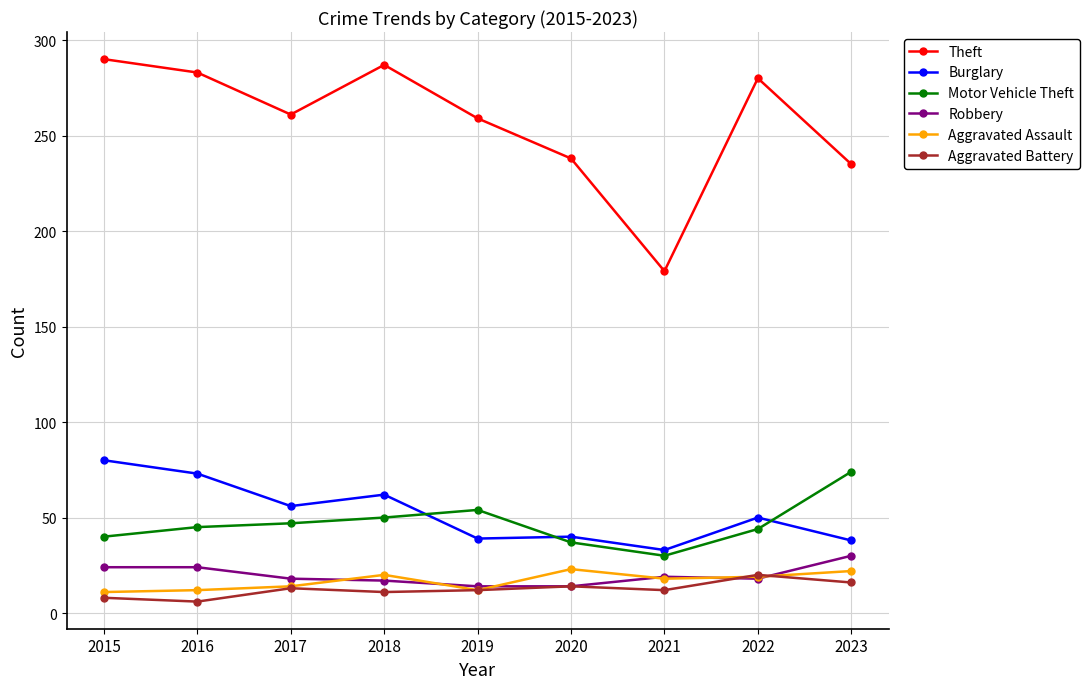

Is it true that Motor Vehicle Theft equals 33 at 2019?

False